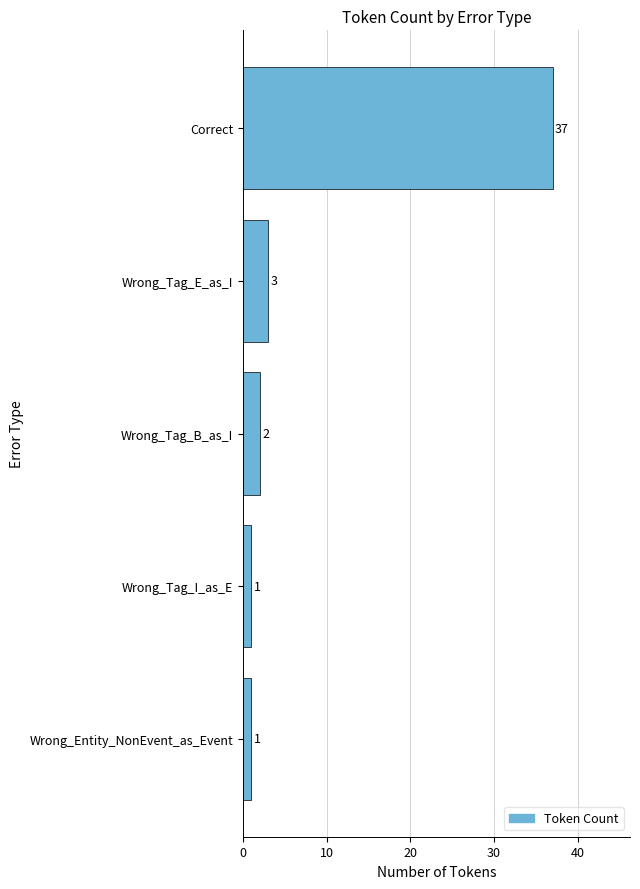

True or false: the data shows 1 at Wrong_Tag_I_as_E.

True